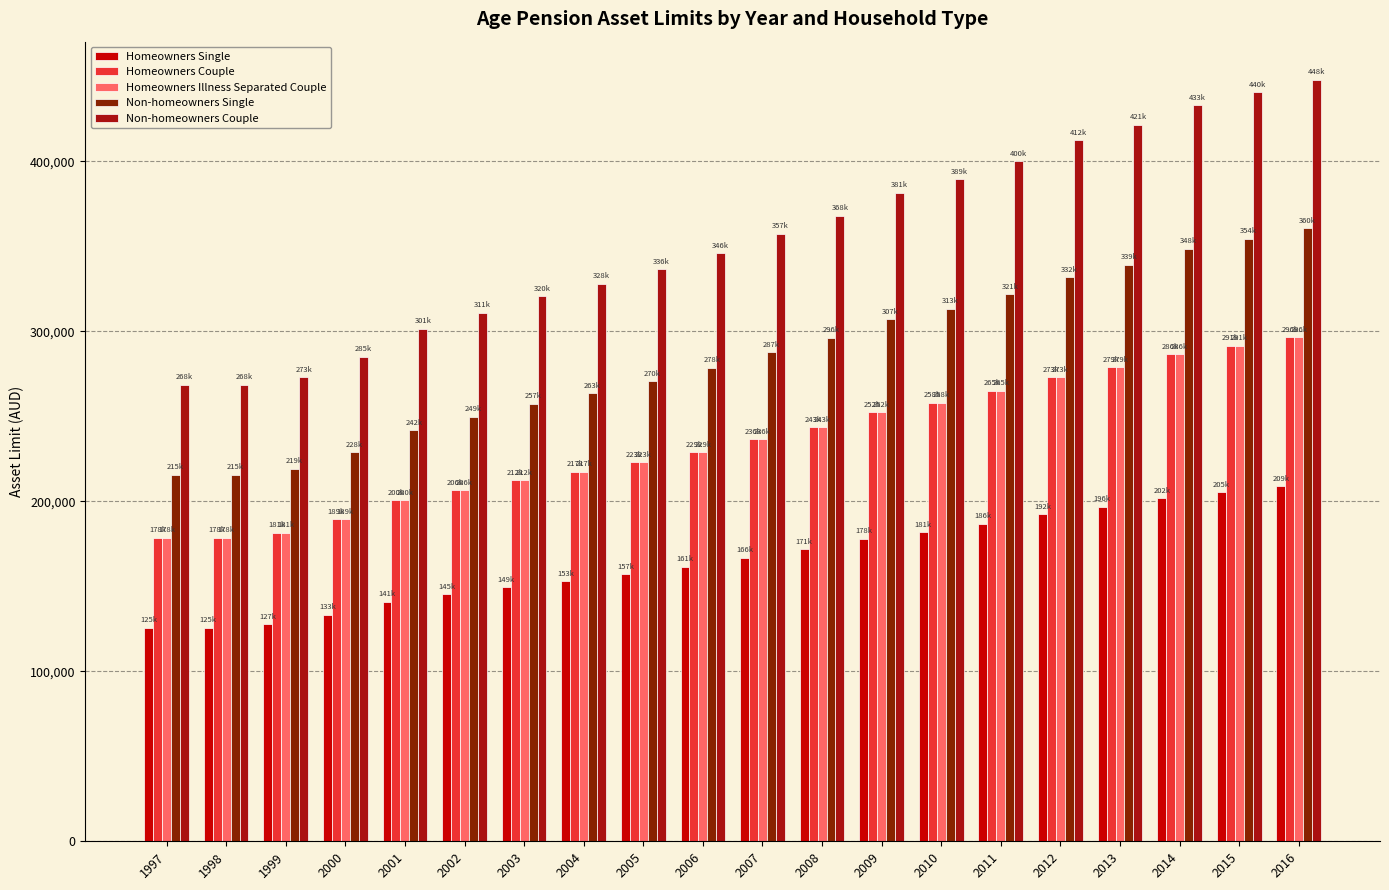

Is it true that Homeowners Illness Separated Couple equals 217500 at 2004?

True